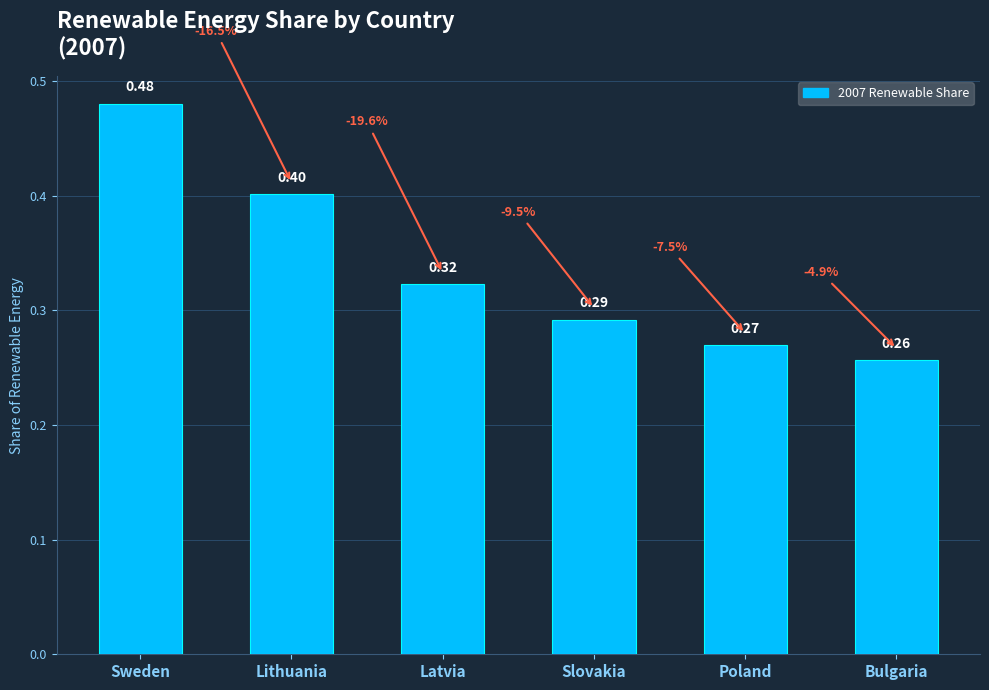

What is the value of the 2nd bar from the left?

0.4